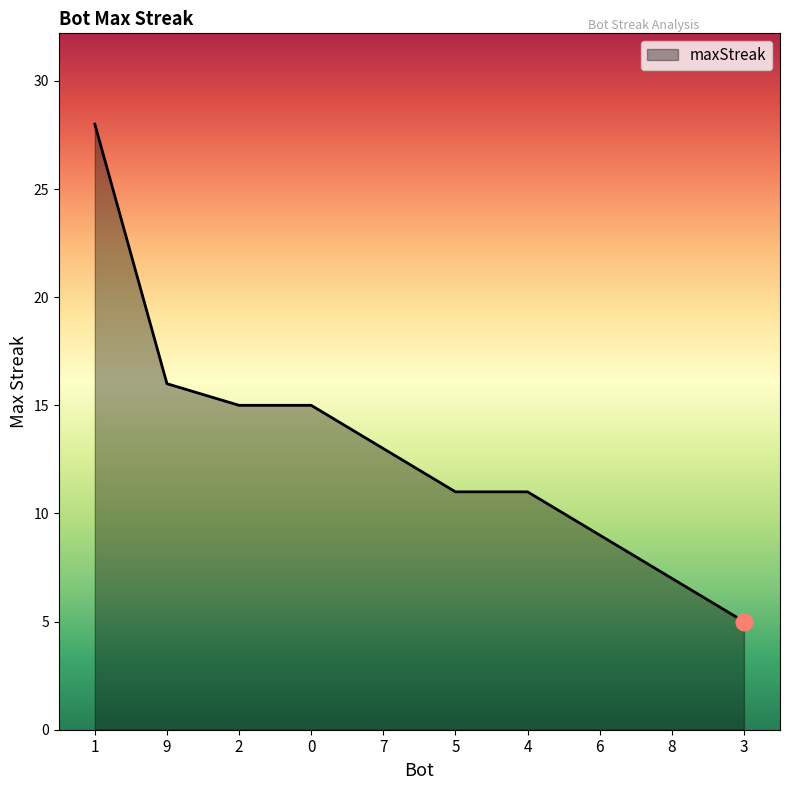

The chart shows a value of 3 at 6. True or false?

False